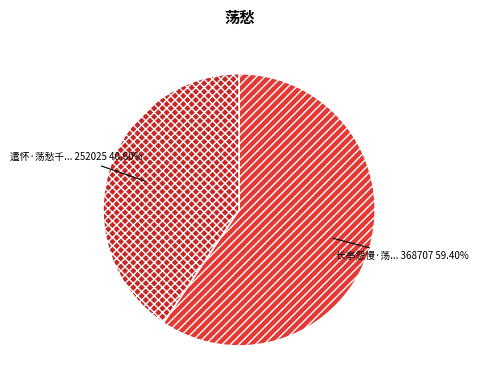

Count the number of slices in the pie.

2